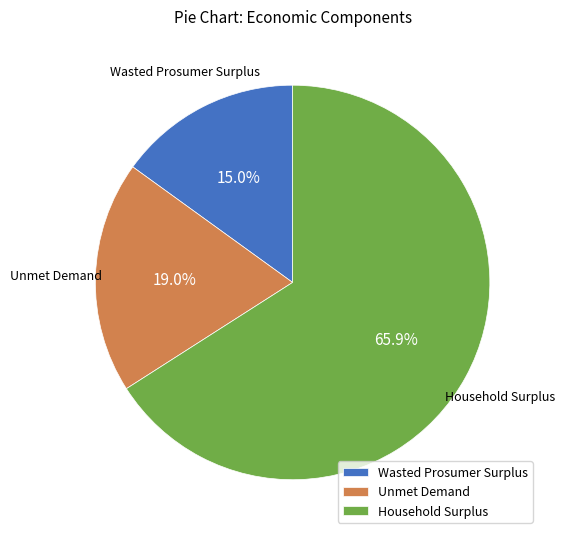

What percentage is the Household Surplus slice, to the nearest percent?

66%